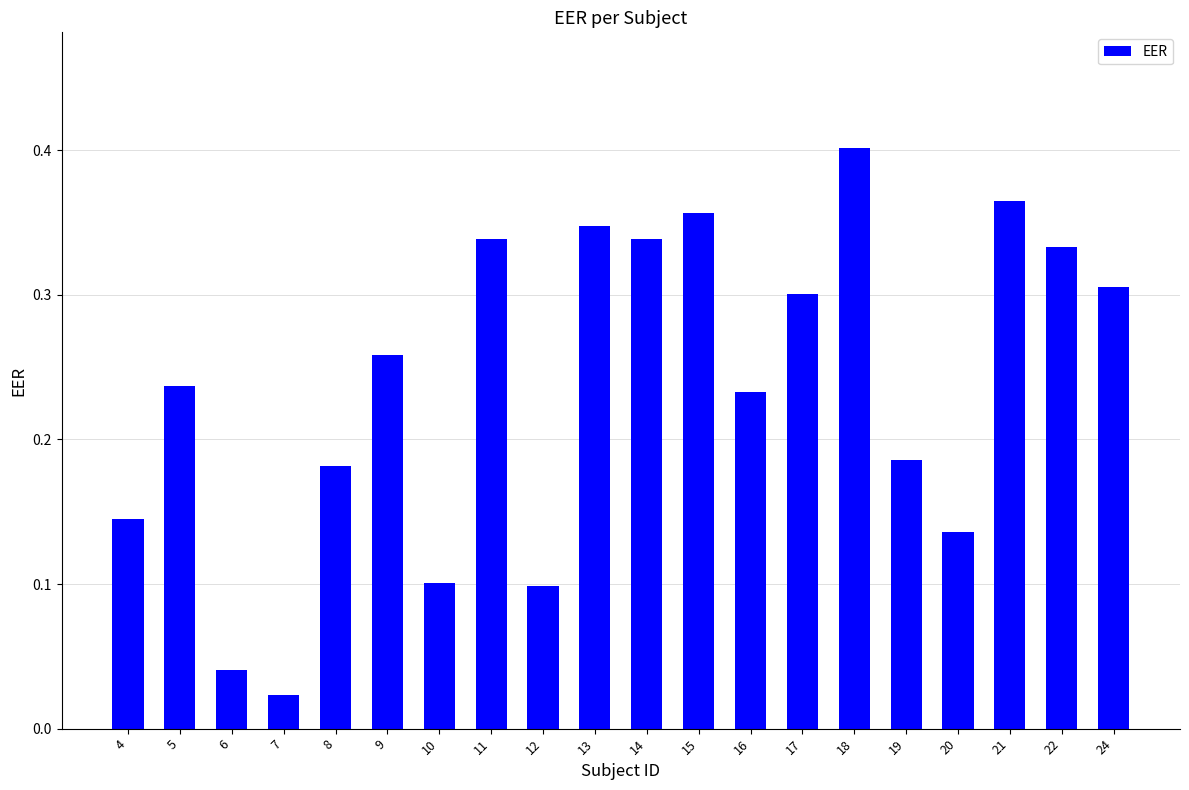

What is the sum of all values?

4.7